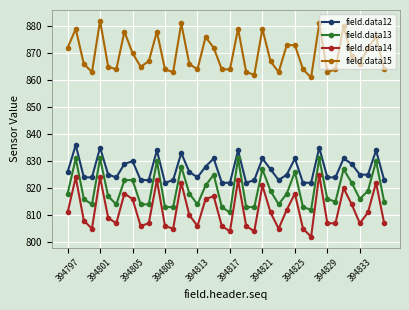

Which series has the largest range (max minus min)?

field.data14